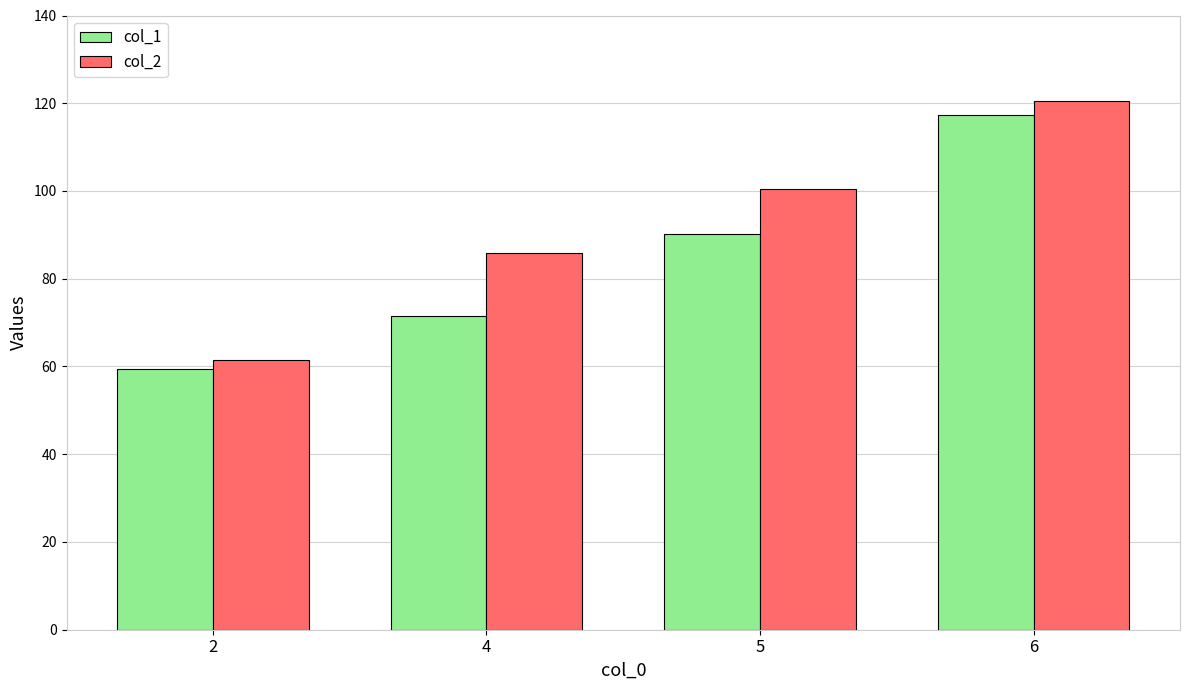

What is the value of the col_1 bar at the 2nd from the left?

71.6